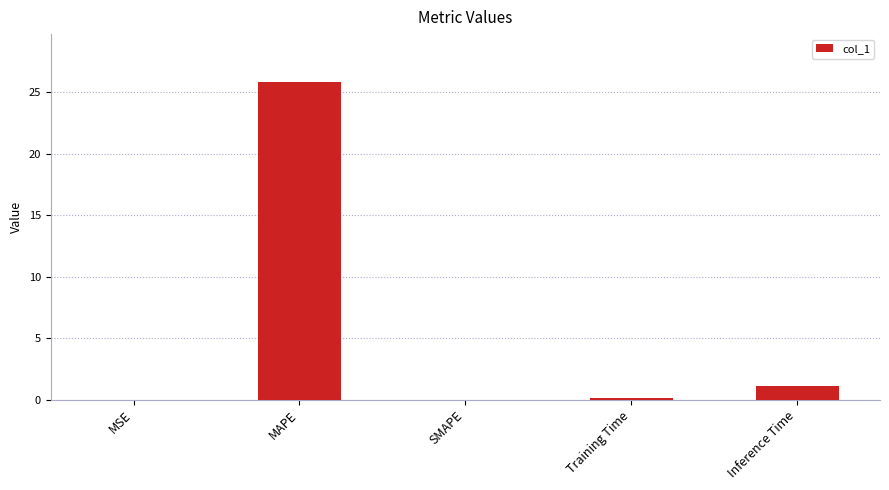

Which category has the highest value across all series?

MAPE